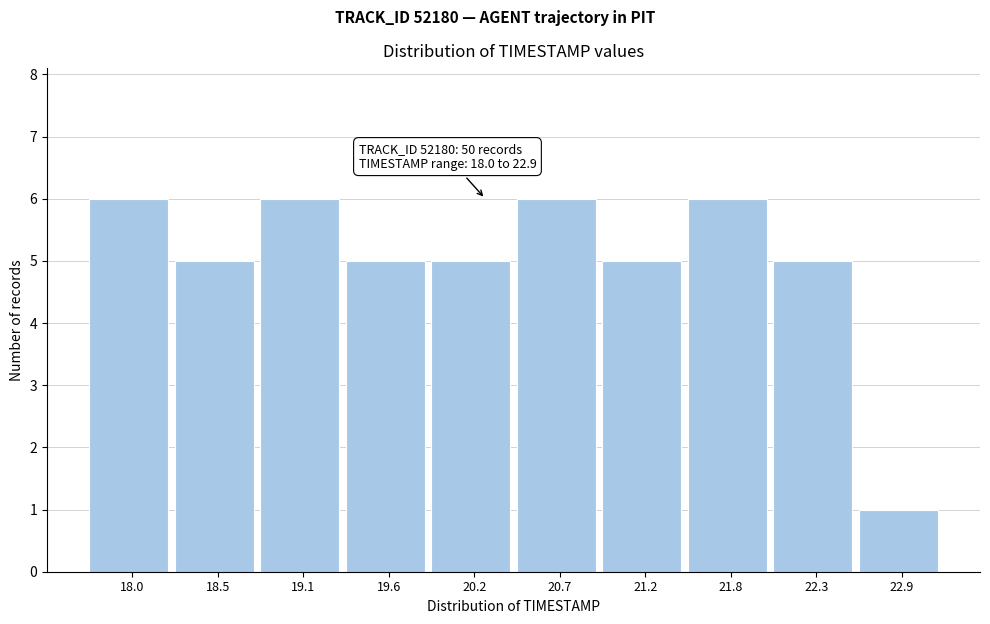

Reading right to left, what are all the values shown in this chart?

1	5	6	5	6	5	5	6	5	6